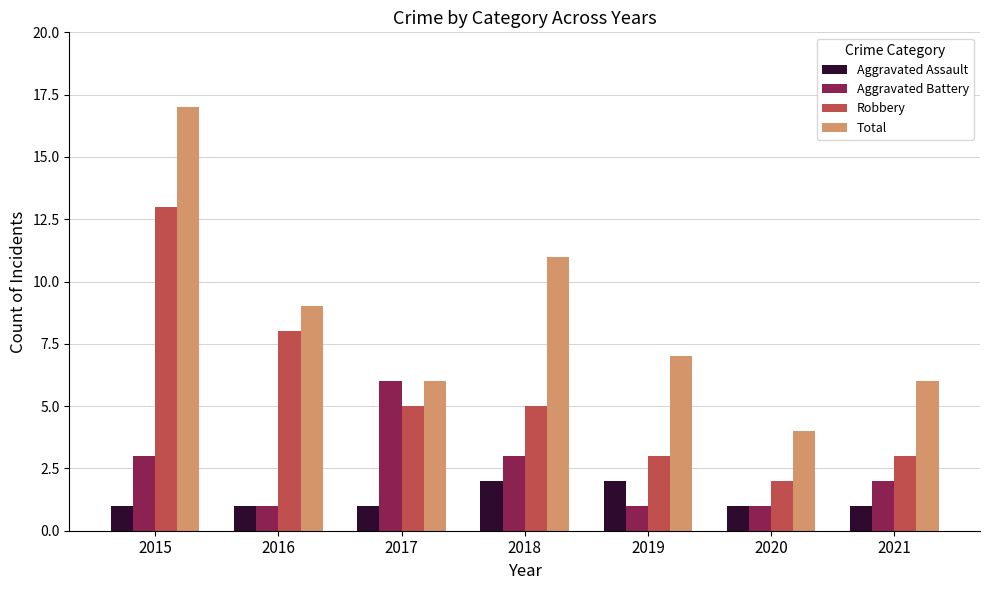

How many distinct data groups are displayed?

4